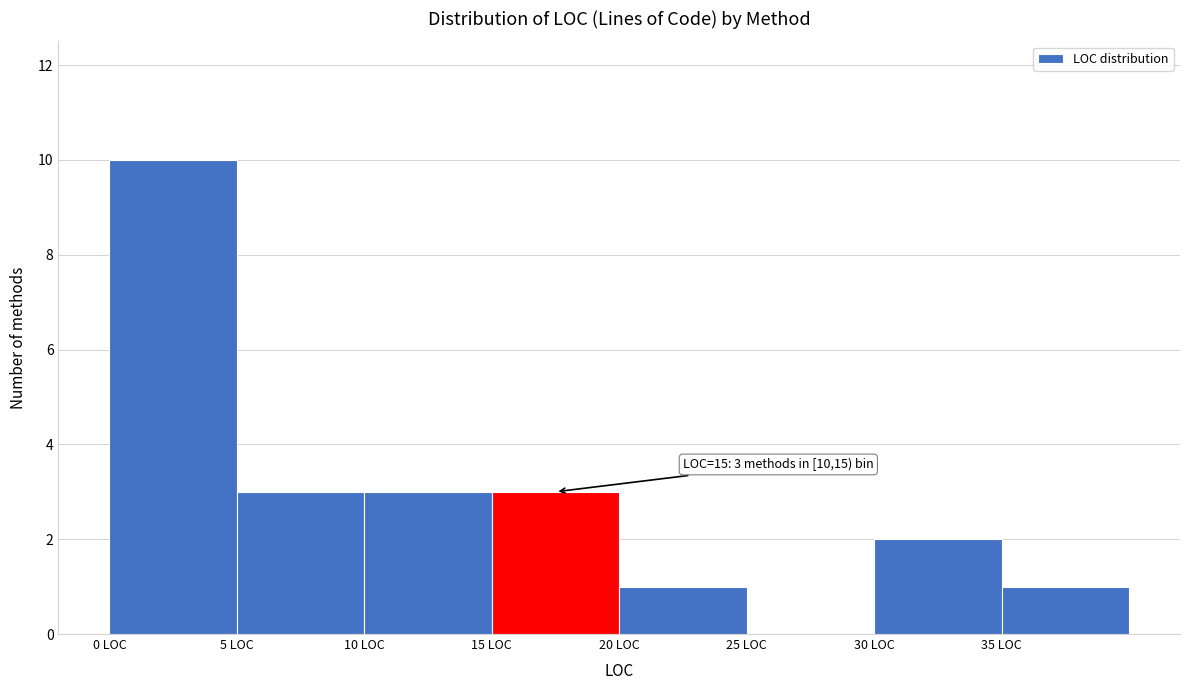

Over which range of the x-axis is the bar tallest?

0 to 5